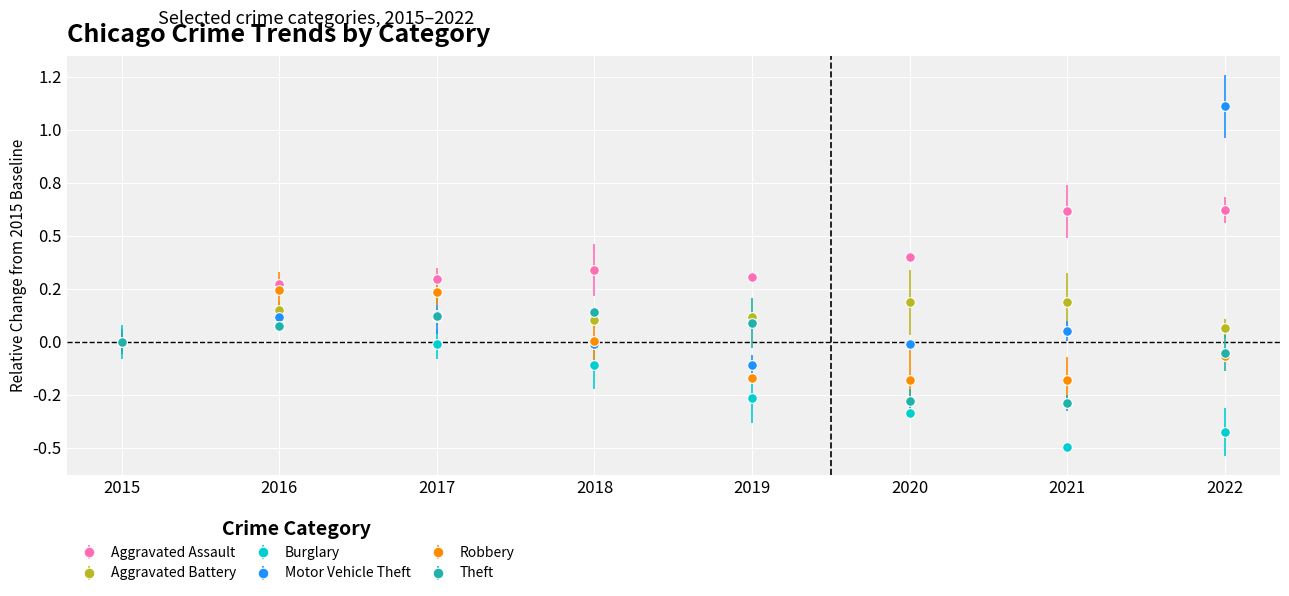

Is this an area chart (filled region under the line)?

No